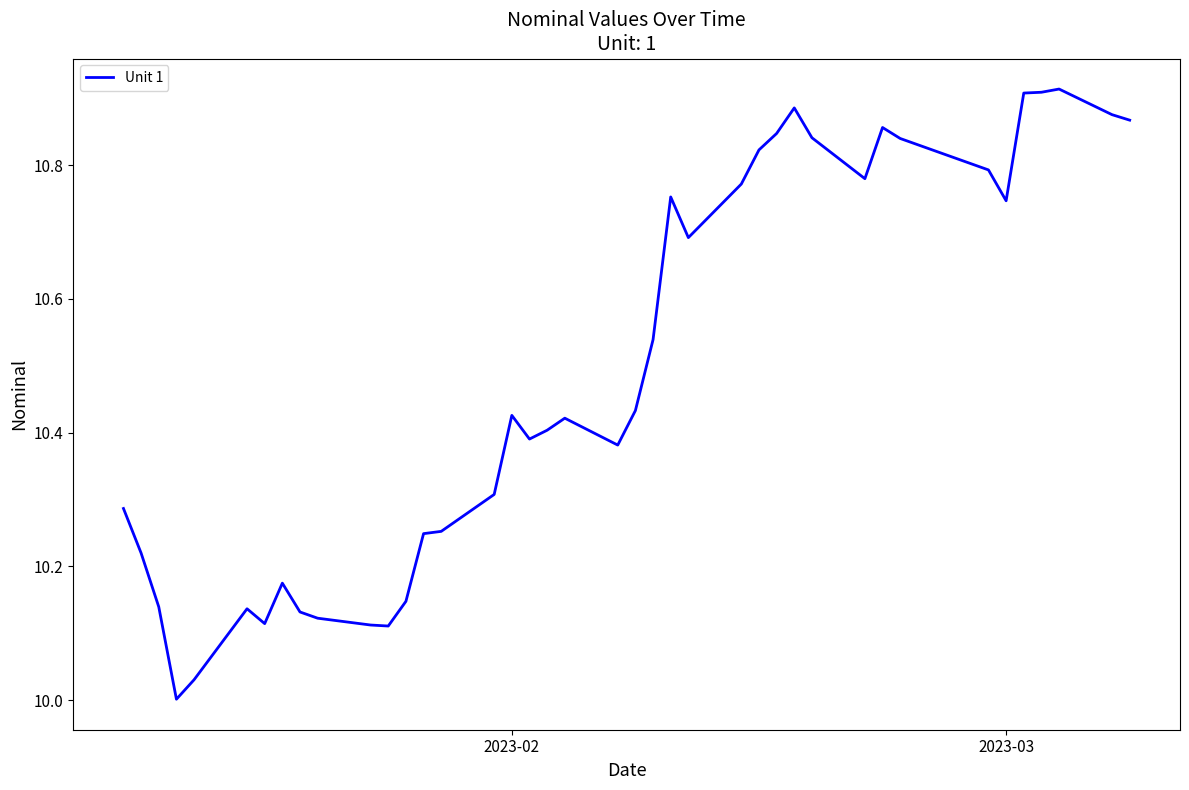

What is the difference between the maximum and minimum values?

0.9